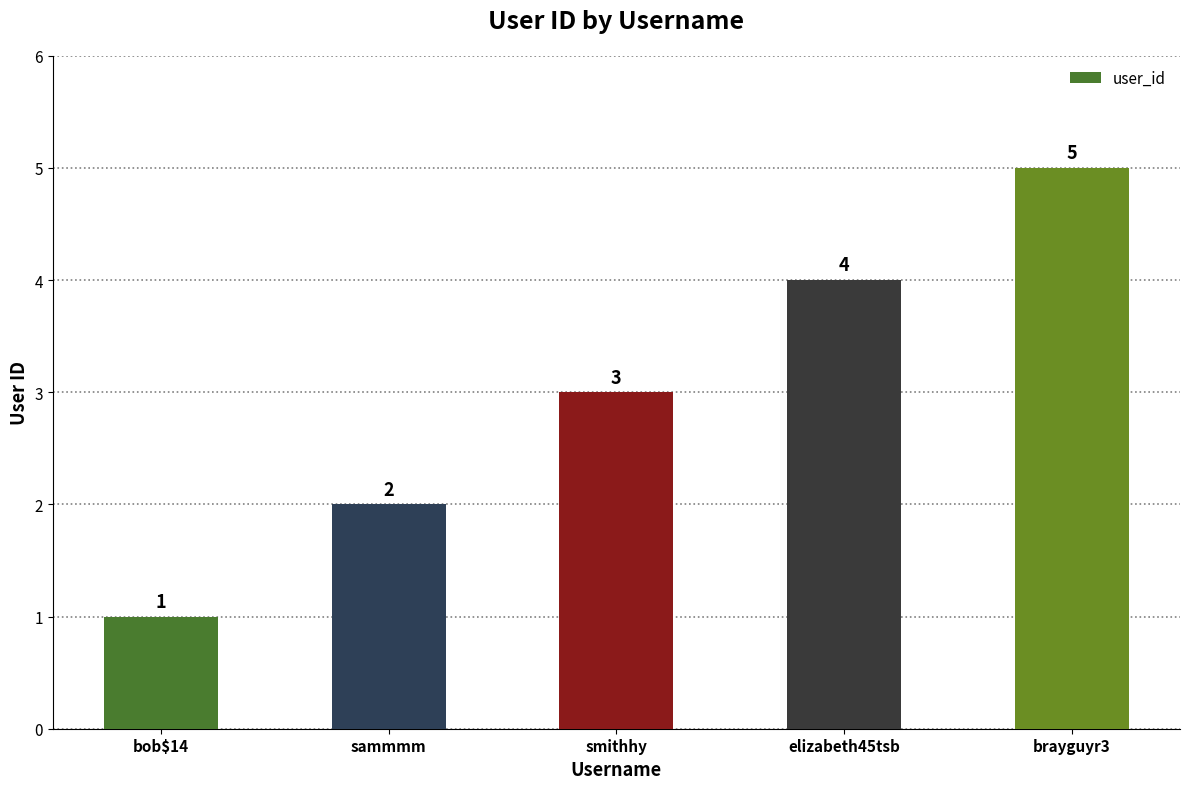

How many values are between 2 and 4?

3